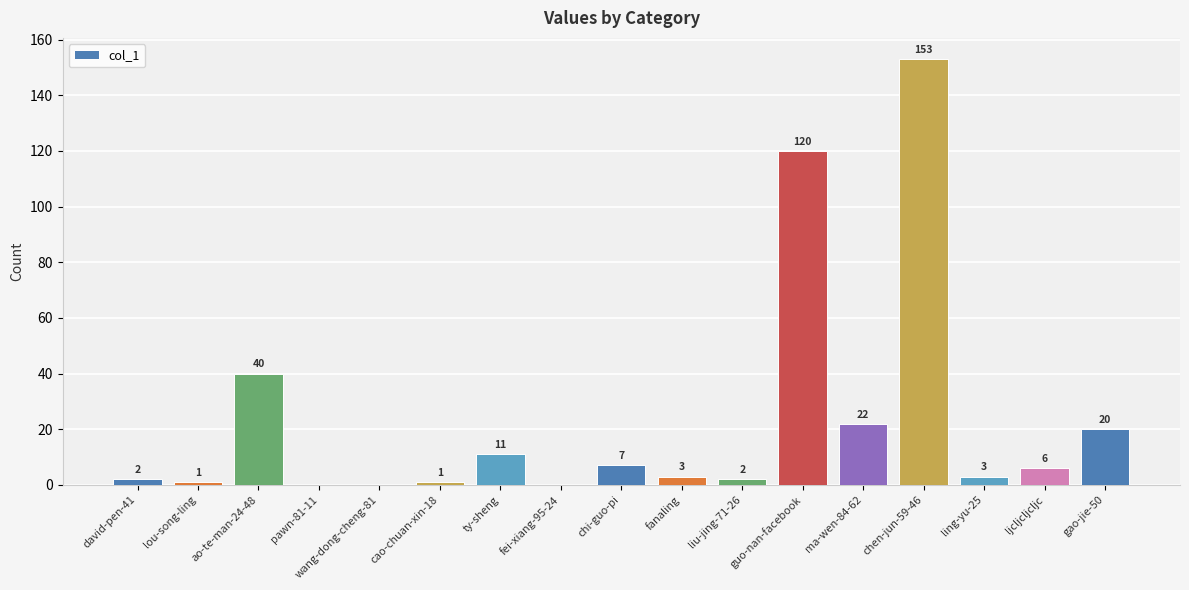

The value at ling-yu-25 is 3. True or false?

True